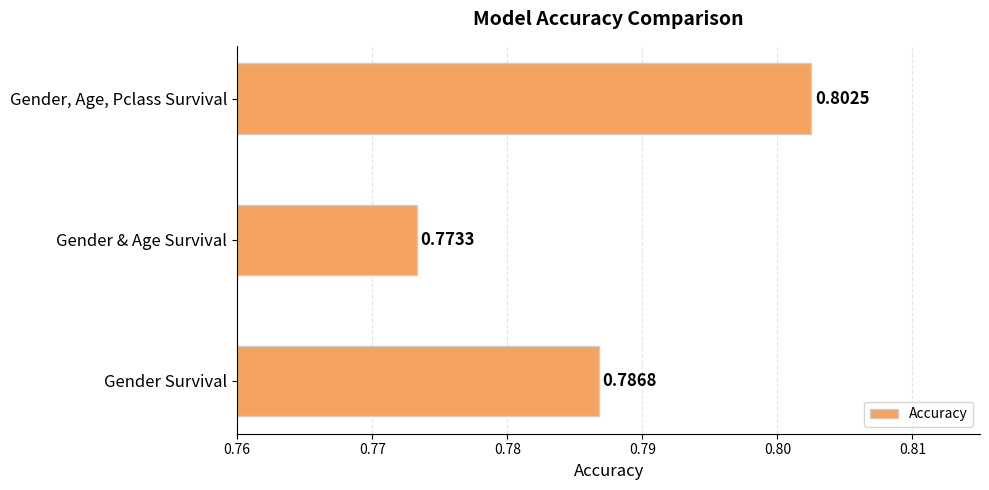

Rank the categories by value from highest to lowest.

Gender, Age, Pclass Survival, Gender Survival, Gender & Age Survival